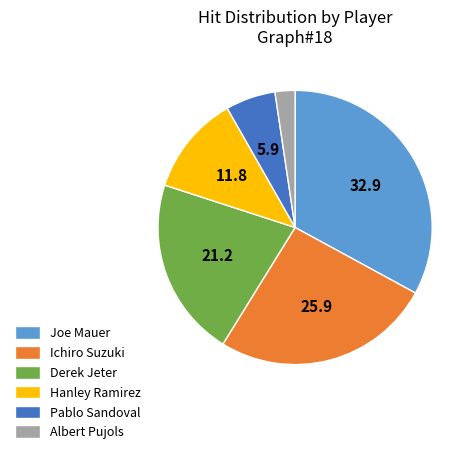

Which slice is the smallest?

Albert Pujols